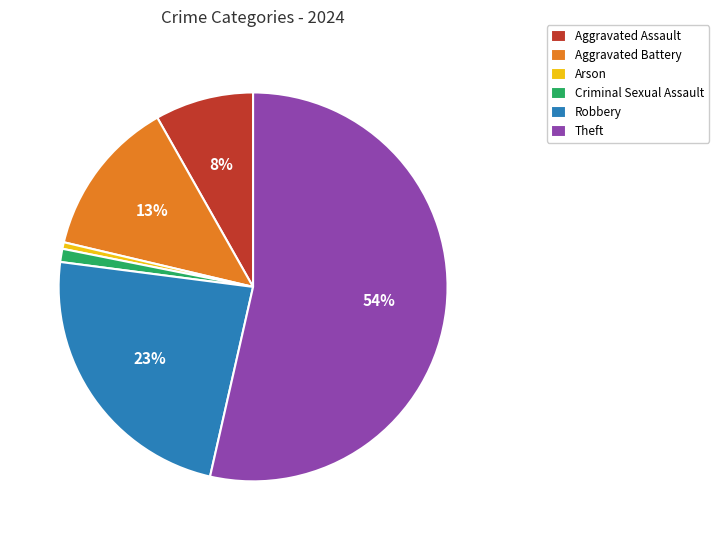

How many slices are in this pie chart?

6